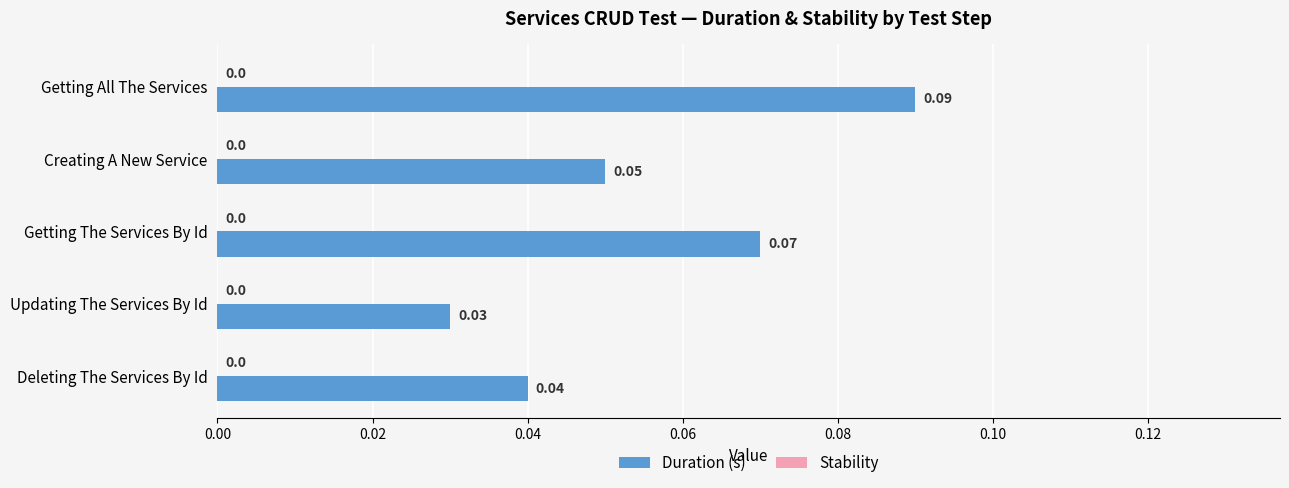

Rank the categories by value from highest to lowest.

Getting All The Services, Getting The Services By Id, Creating A New Service, Deleting The Services By Id, Updating The Services By Id